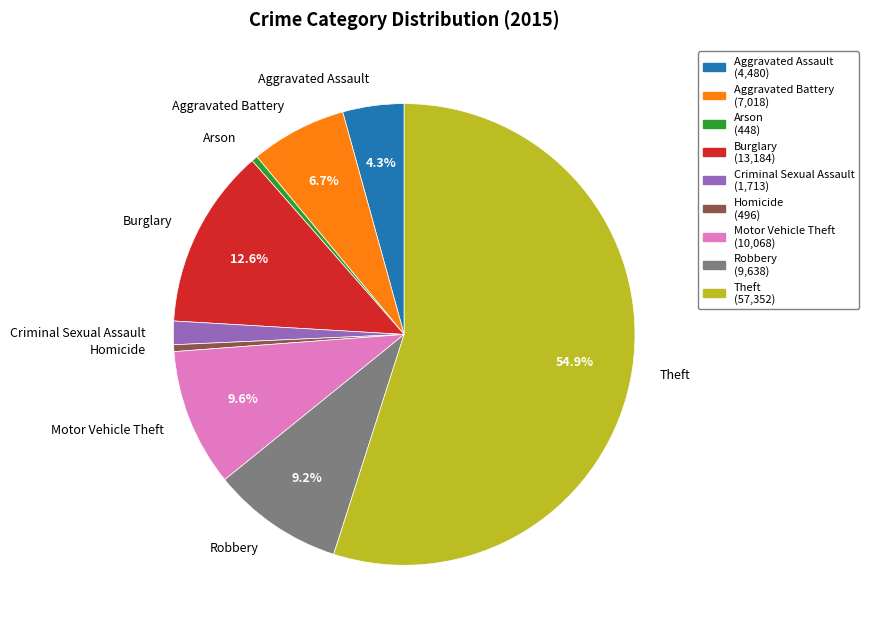

What percentage is the Robbery slice, to the nearest percent?

9%